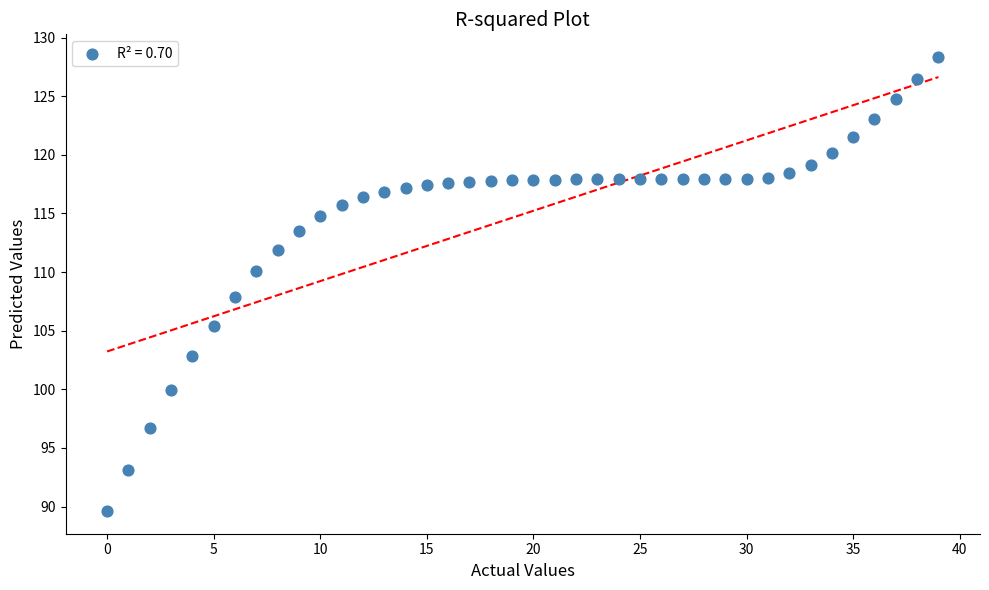

What is the range of Y values (max minus min)?

38.7